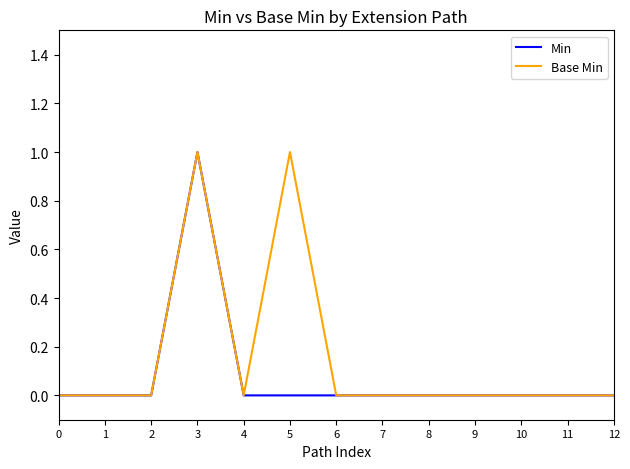

What is the sum of all Base Min values?

2